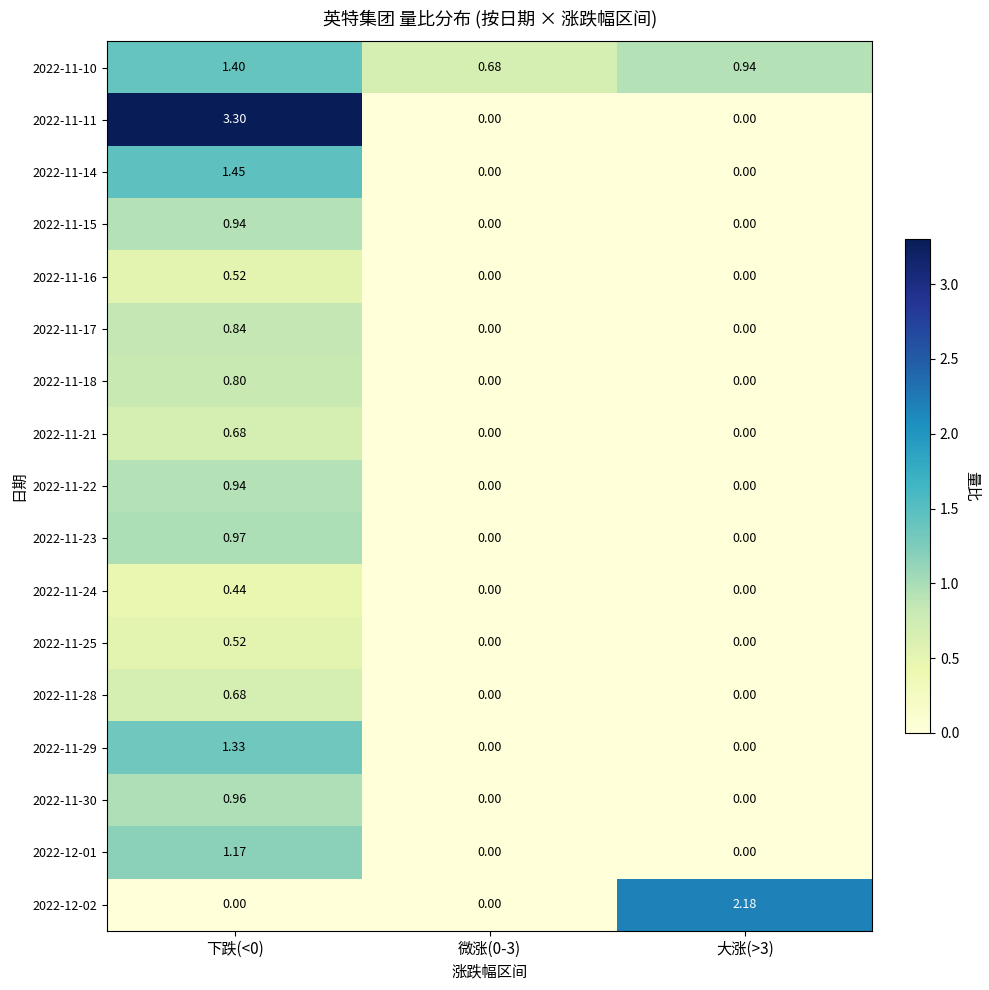

Which series has the widest spread of values?

2022-11-11